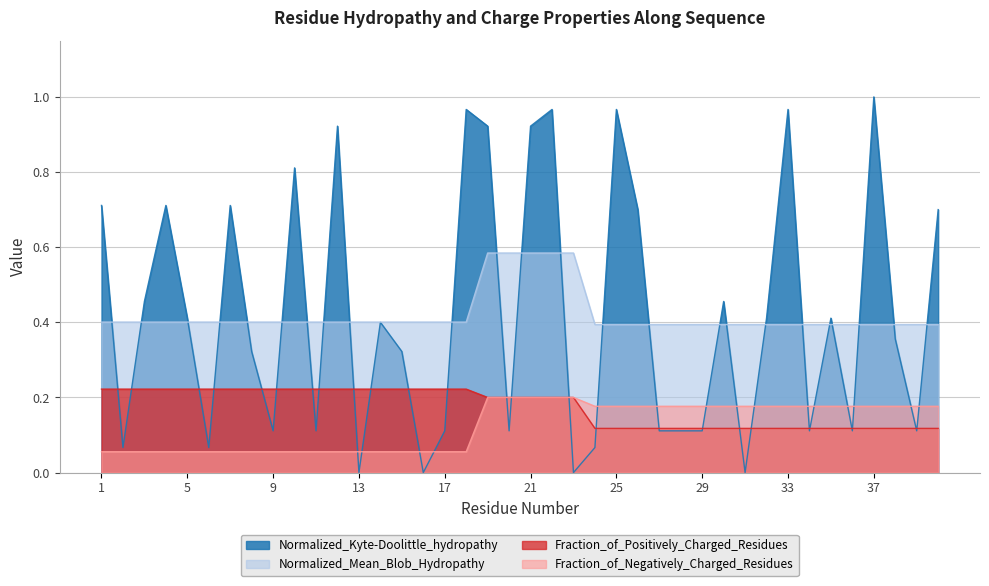

List the labels in order of Normalized_Kyte-Doolittle_hydropathy value, largest first.

37, 18, 22, 25, 33, 12, 19, 21, 10, 1, 4, 7, 26, 40, 3, 30, 5, 32, 35, 14, 38, 8, 15, 9, 11, 17, 20, 27, 28, 29, 34, 36, 39, 2, 6, 24, 13, 16, 23, 31